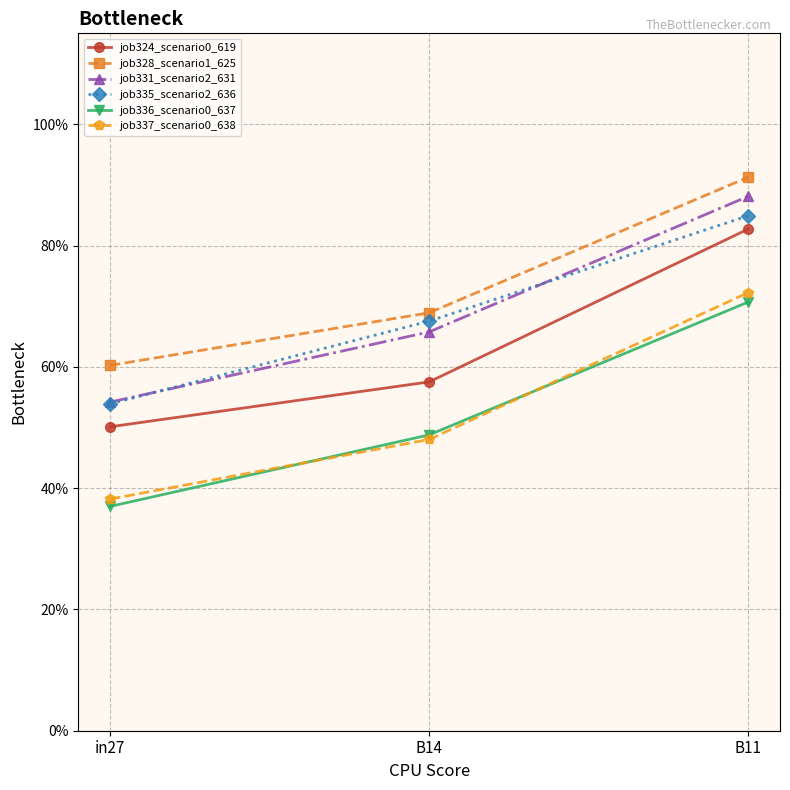

Is the value of job324_scenario0_619 at B14 greater than the value of job331_scenario2_631 at in27?

Yes